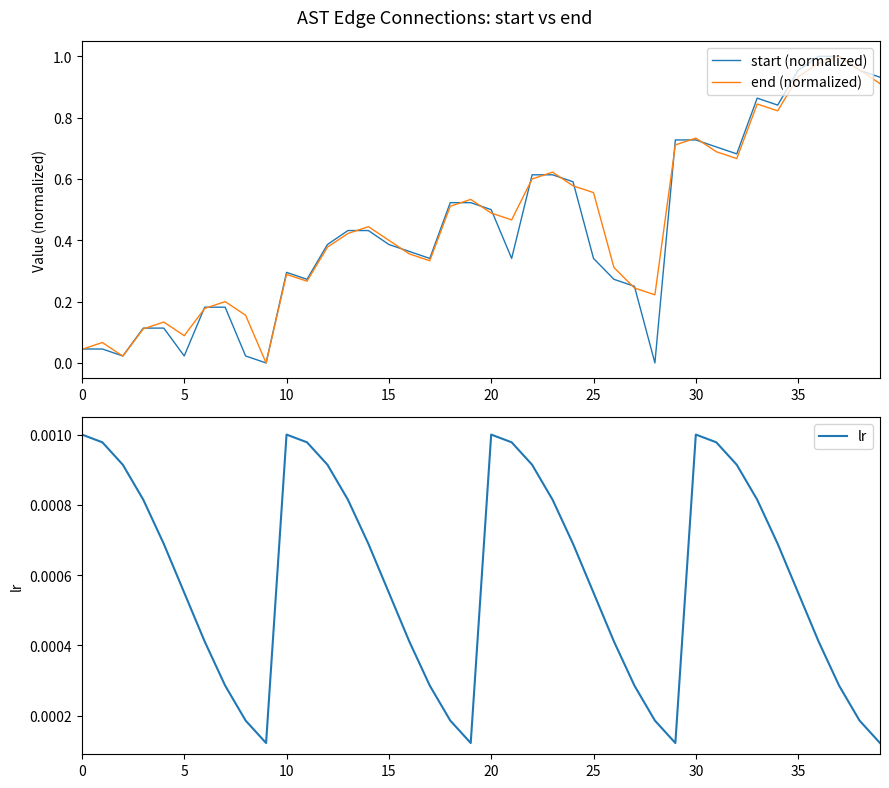

True or false: lr has a value of 0.0 at 16.

False